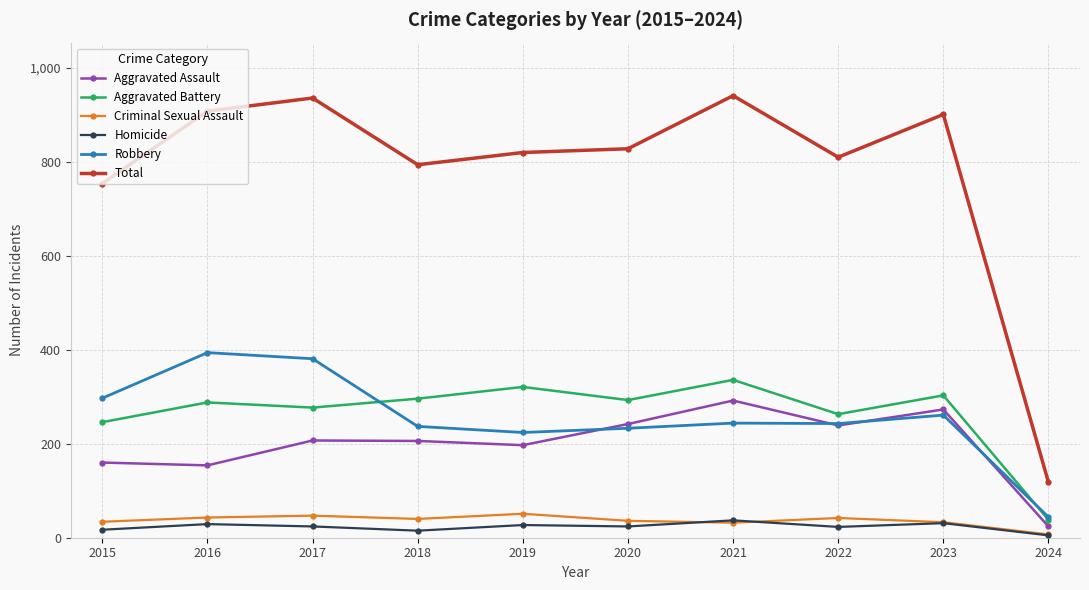

What is the sum of all Robbery values?

2558